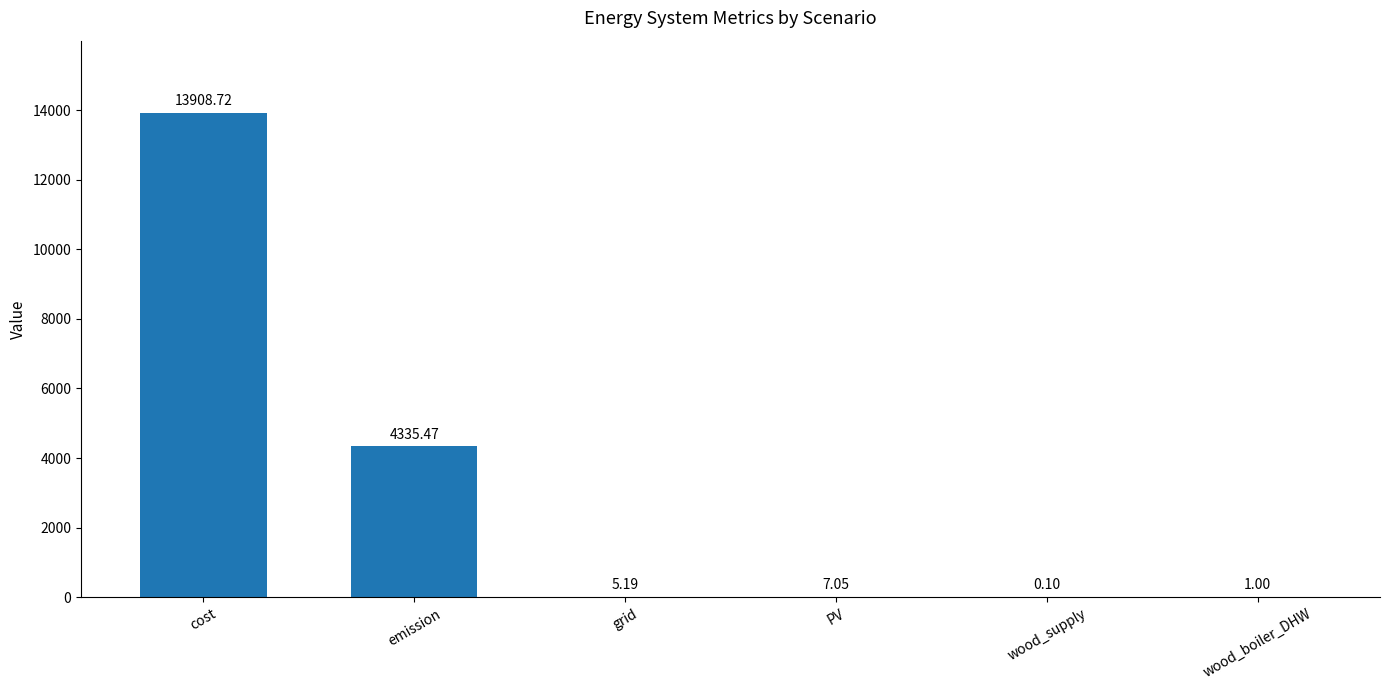

What is the change in value from grid to wood_boiler_DHW?

-4.2